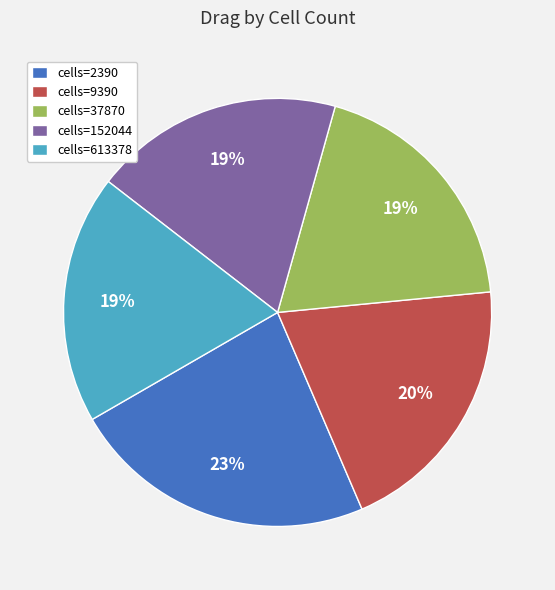

To the nearest percent, what portion does cells=2390 represent?

23%